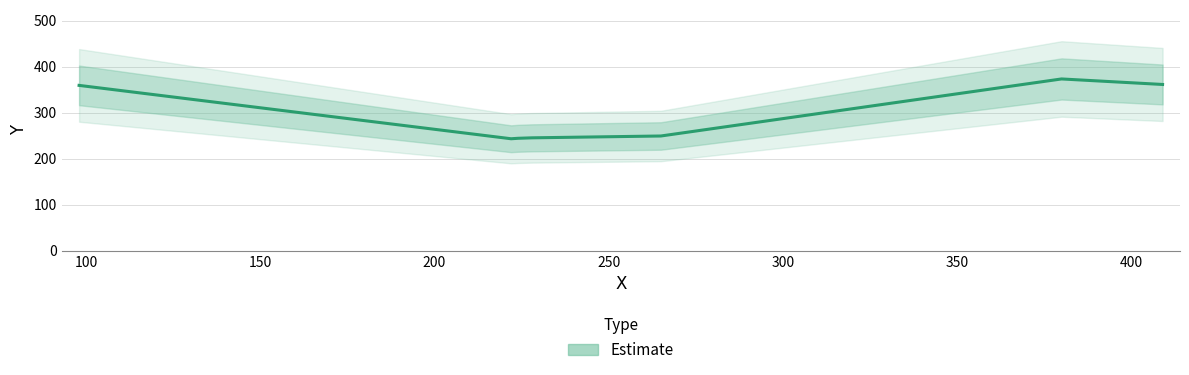

Which label corresponds to the smallest value in the chart?

222